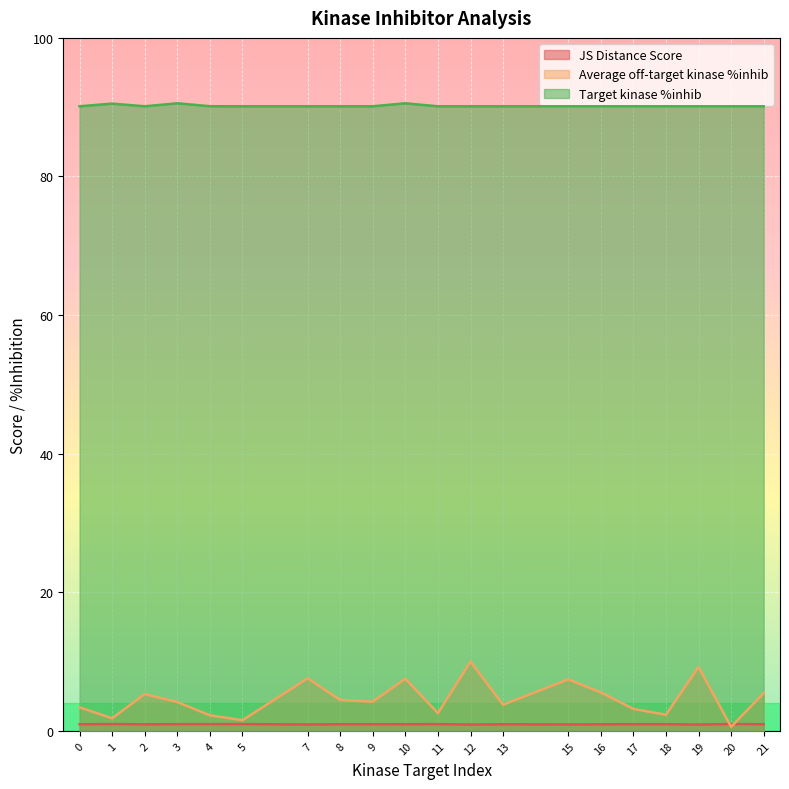

Reading left to right, transcribe all the data shown in this chart.

JS Distance Score: 0=1.0	1=1.0	2=1.0	3=1.0	4=1.0	5=1.0	7=0.9	8=1.0	9=1.0	10=1.0	11=1.0	12=0.9	13=1.0	15=0.9	16=1.0	17=1.0	18=1.0	19=0.9	20=1.0	21=1.0
Average off-target kinase %inhib: 0=3.4	1=1.8	2=5.3	3=4.2	4=2.2	5=1.5	7=7.6	8=4.5	9=4.2	10=7.5	11=2.6	12=10.0	13=3.8	15=7.4	16=5.6	17=3.2	18=2.3	19=9.2	20=0.6	21=5.5
Target kinase %inhib: 0=90.1	1=90.5	2=90.1	3=90.6	4=90.1	5=90.1	7=90.1	8=90.1	9=90.1	10=90.6	11=90.1	12=90.1	13=90.1	15=90.1	16=90.1	17=90.1	18=90.1	19=90.1	20=90.1	21=90.1